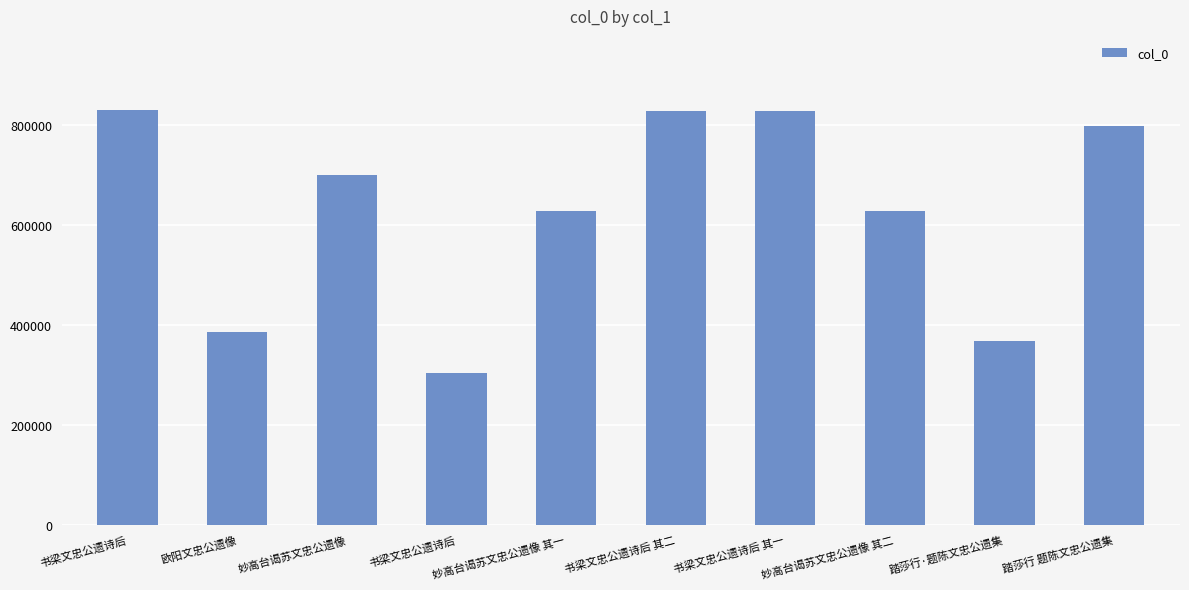

How many categories are shown in the chart?

10